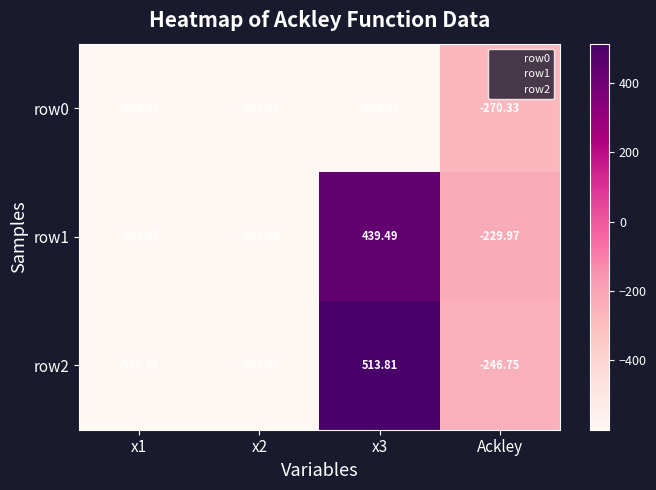

At which label is row1 closest to -80?

Ackley